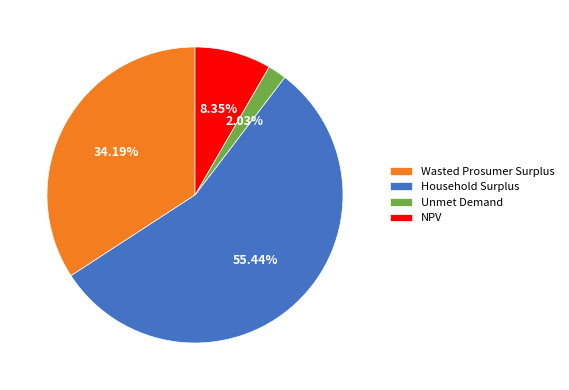

Approximately how many times larger is the value at Household Surplus compared to NPV?

6.6